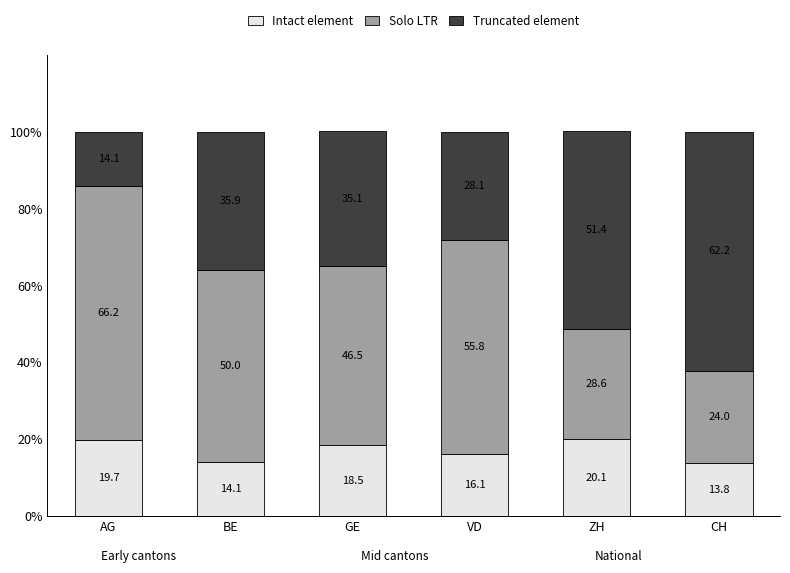

Count the number of data series in this chart.

3